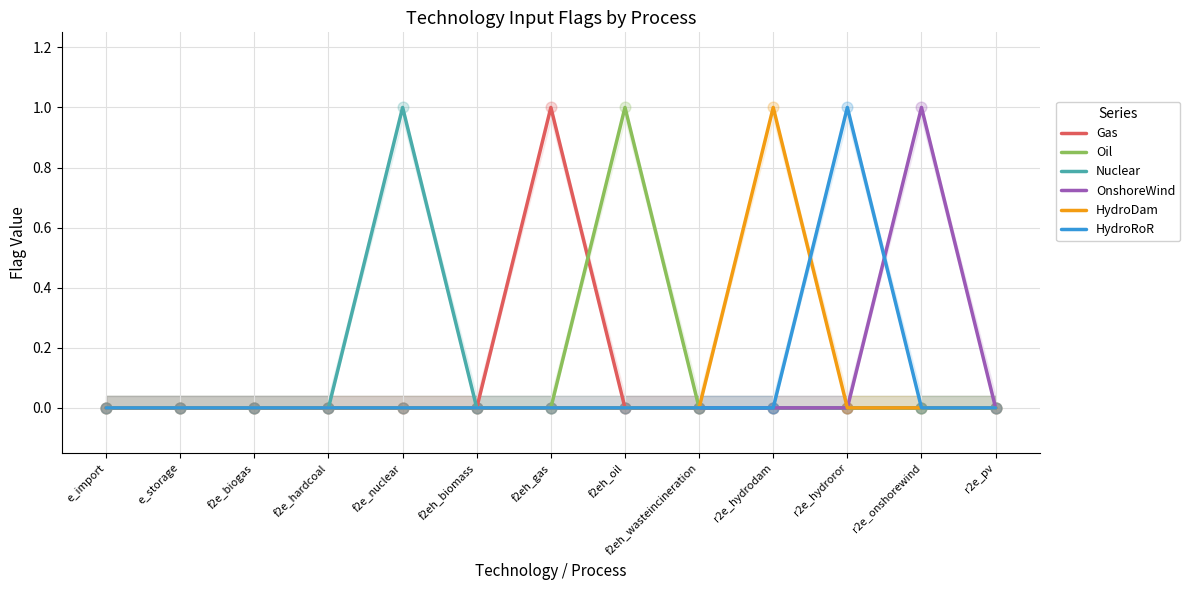

Is the value of HydroDam at r2e_hydroror greater than the value of OnshoreWind at r2e_pv?

No